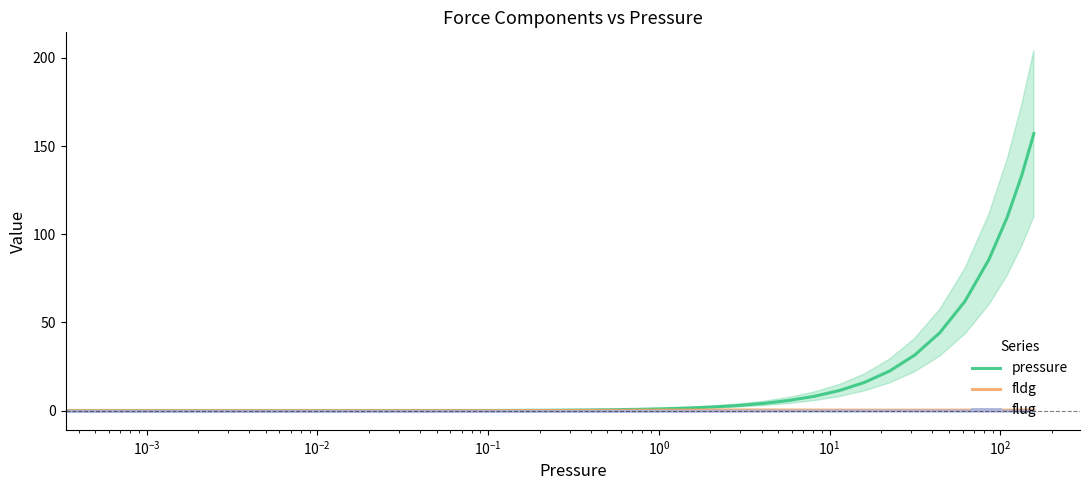

How many interior local peaks does the fldg series have?

1